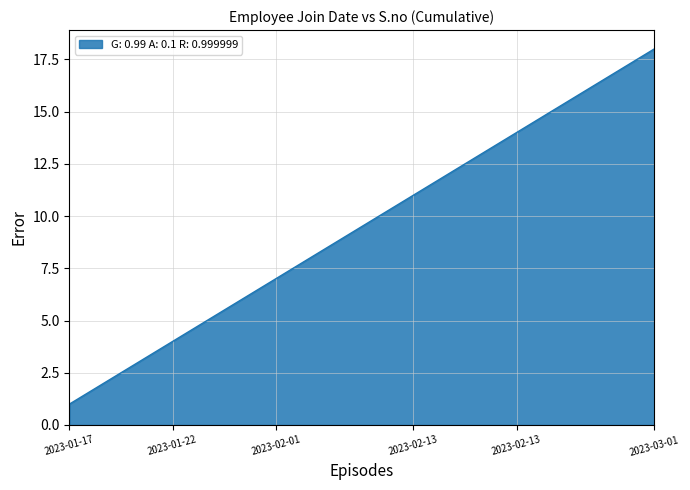

What is the difference between the maximum and minimum values?

17